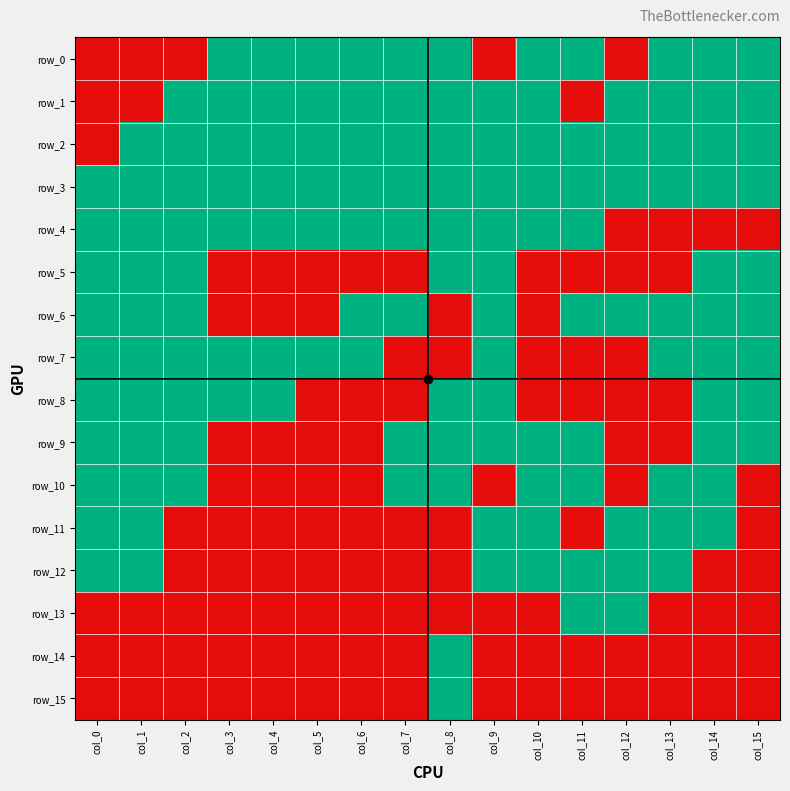

What is the sum of the row_3 values at col_14 and col_12?

2